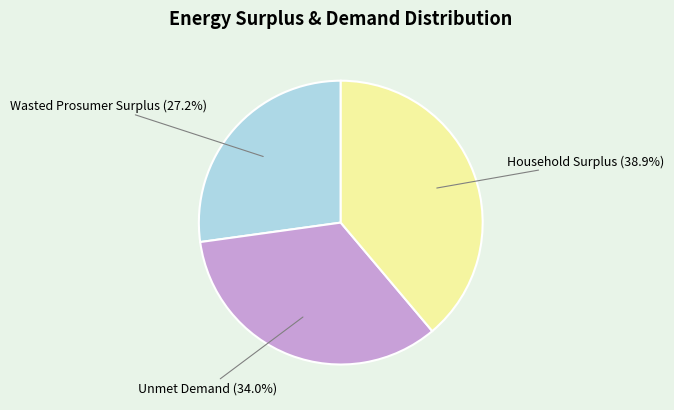

Is there a majority slice in this chart?

No